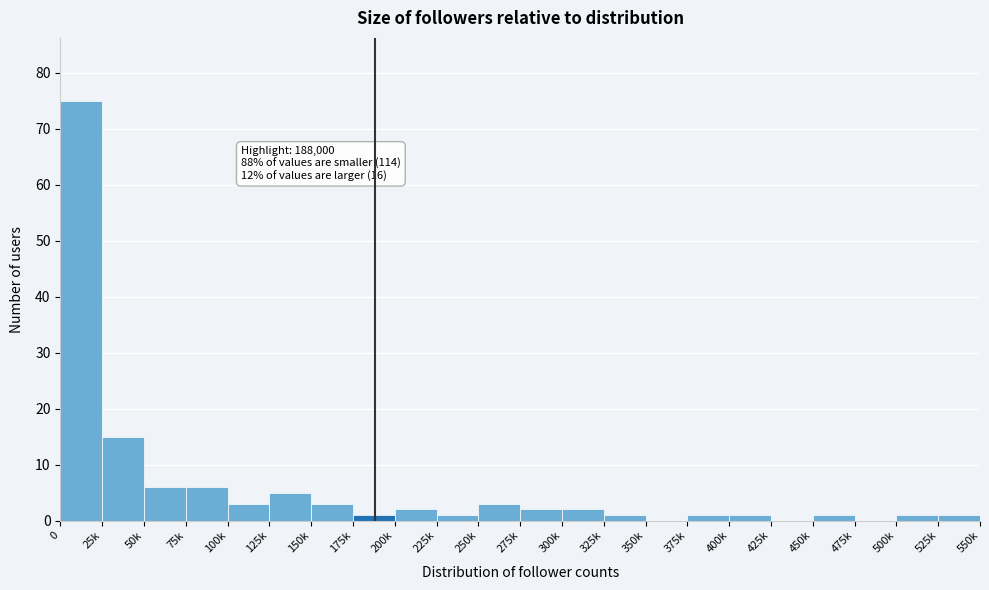

Reading right to left, what are all the values shown in this chart?

525k=1	500k=1	475k=0	450k=1	425k=0	400k=1	375k=1	350k=0	325k=1	300k=2	275k=2	250k=3	225k=1	200k=2	175k=1	150k=3	125k=5	100k=3	75k=6	50k=6	25k=15	0=75